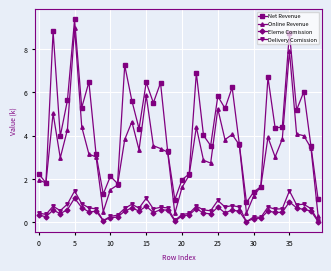

Which series has the largest range (max minus min)?

Online Revenue